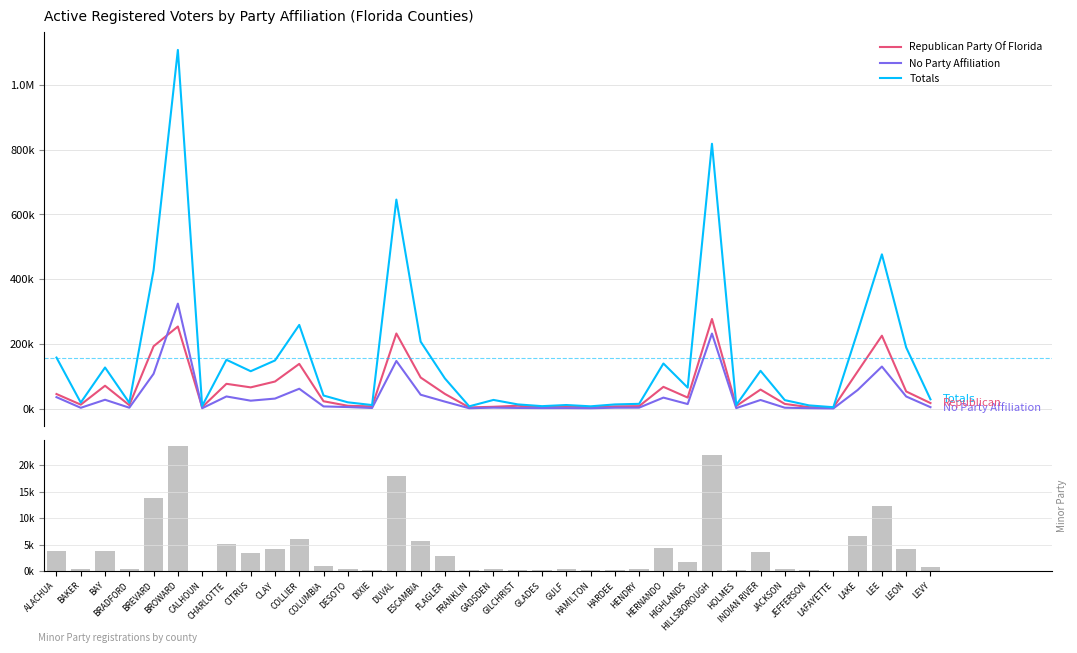

How many values in the Republican Party Of Florida series exceed 22566?

18